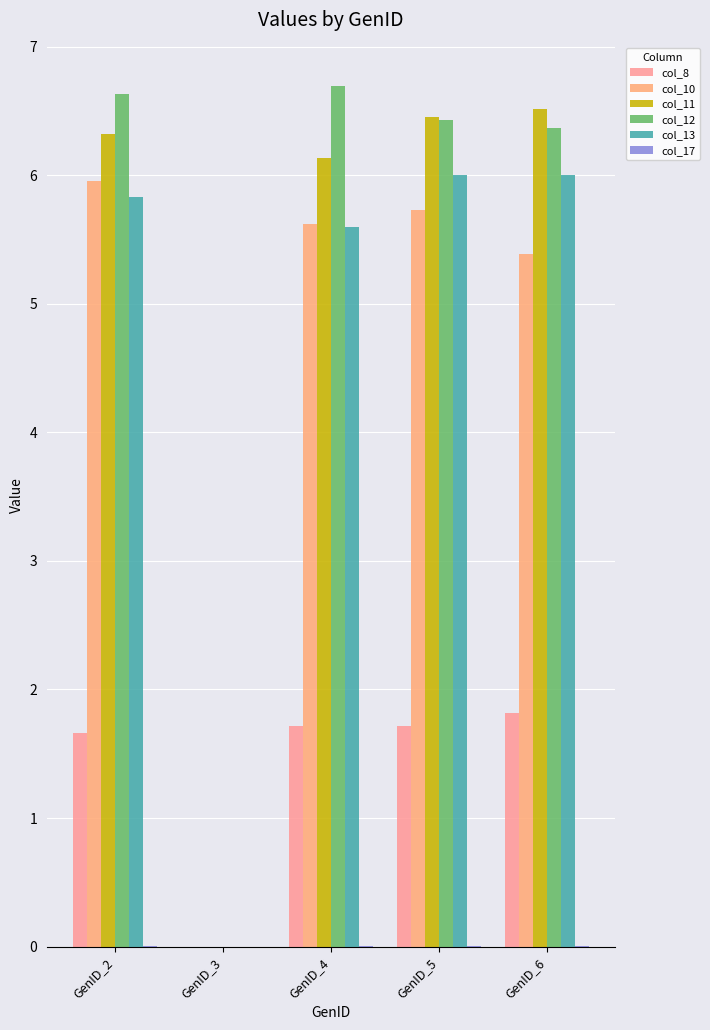

What is the total value across all series at GenID_2?

26.4